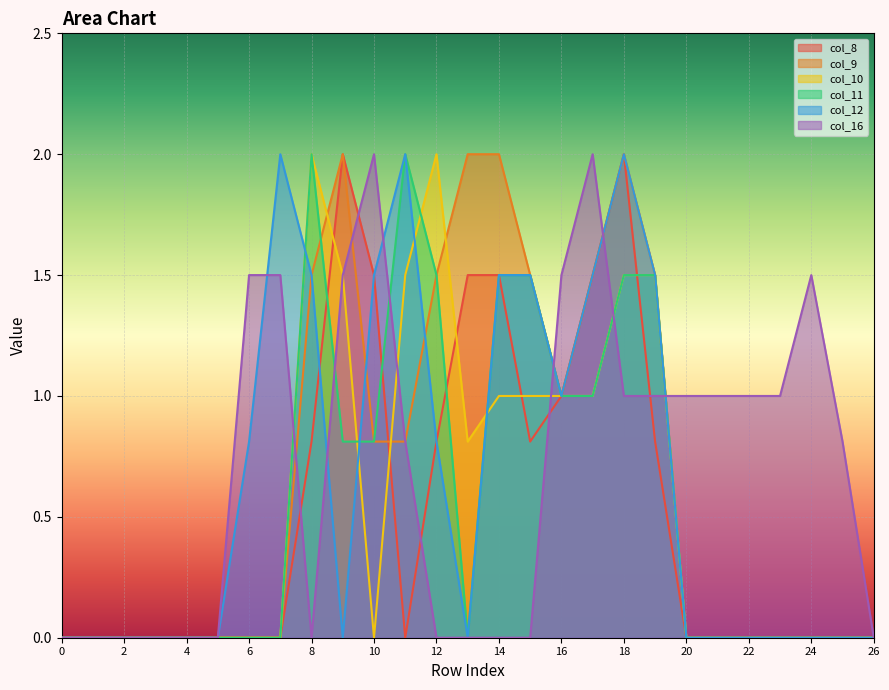

At which category is the sum across all series the highest?

18